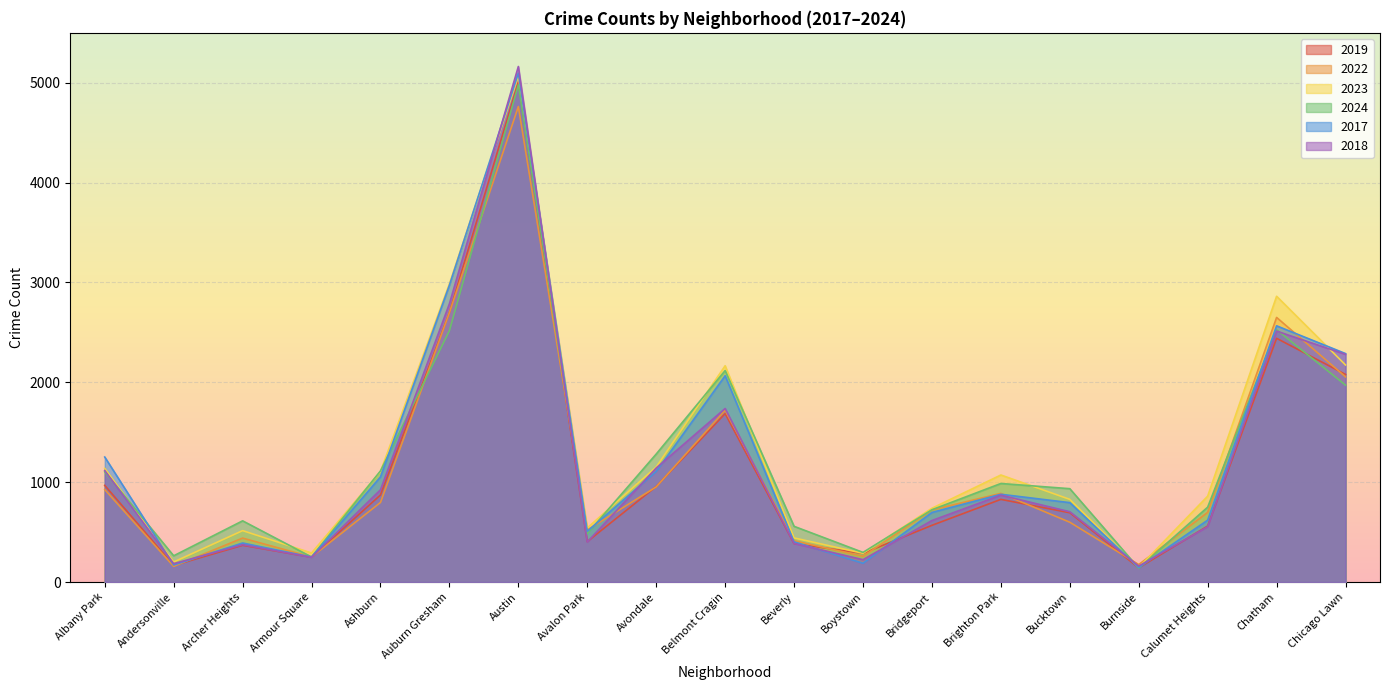

How many interior local valleys does the 2017 series have?

5